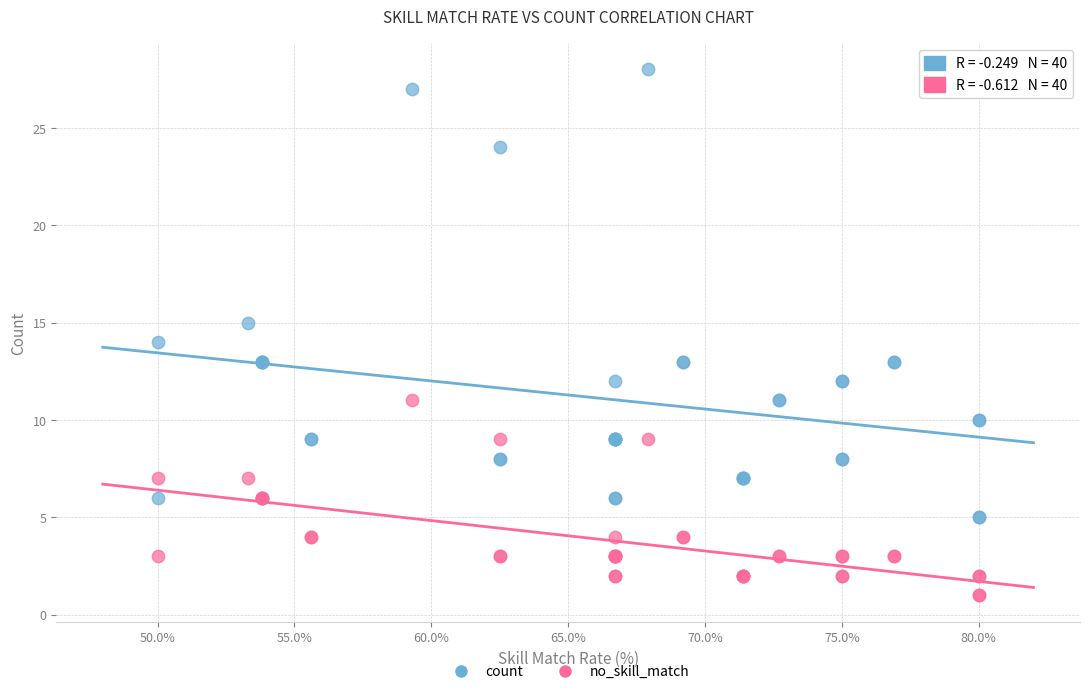

What are all the series names shown in the legend?

count, no_skill_match